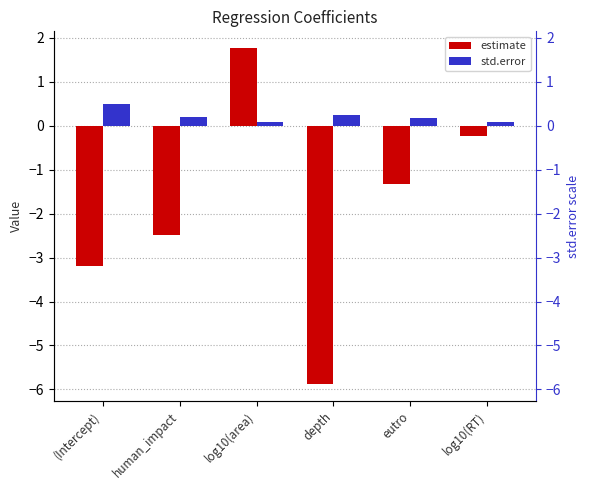

What is the approximate value of std.error at depth?

0.2